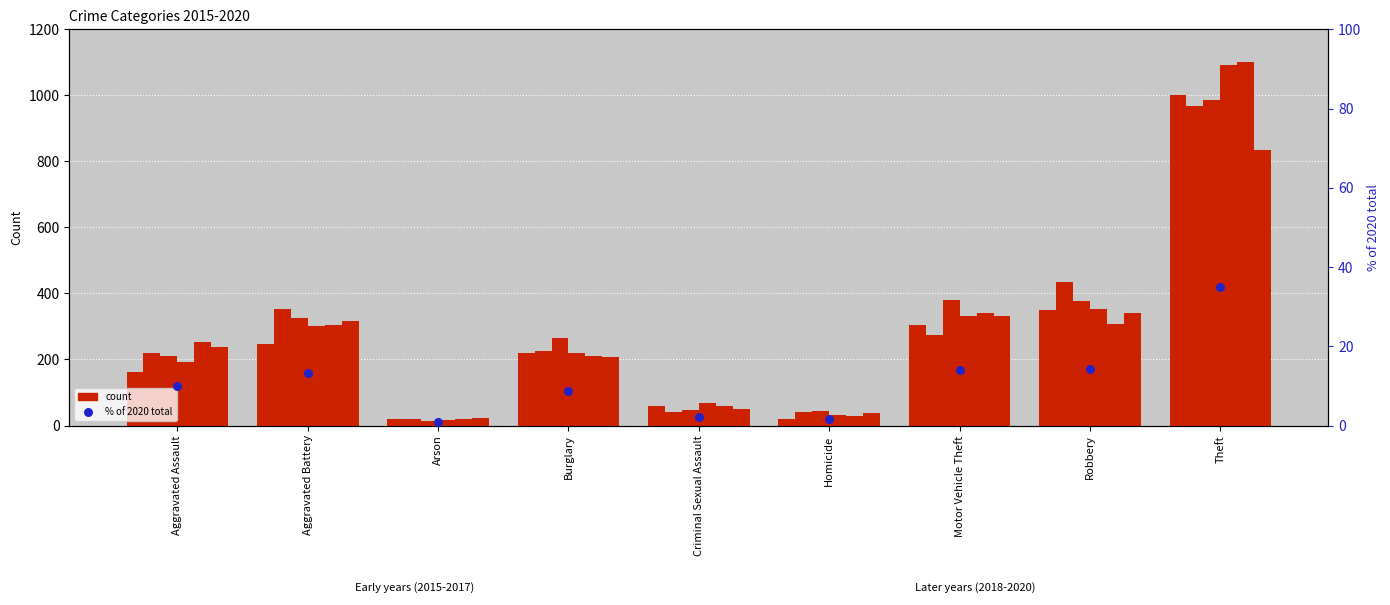

Which has a higher value, Motor Vehicle Theft or Burglary?

Motor Vehicle Theft